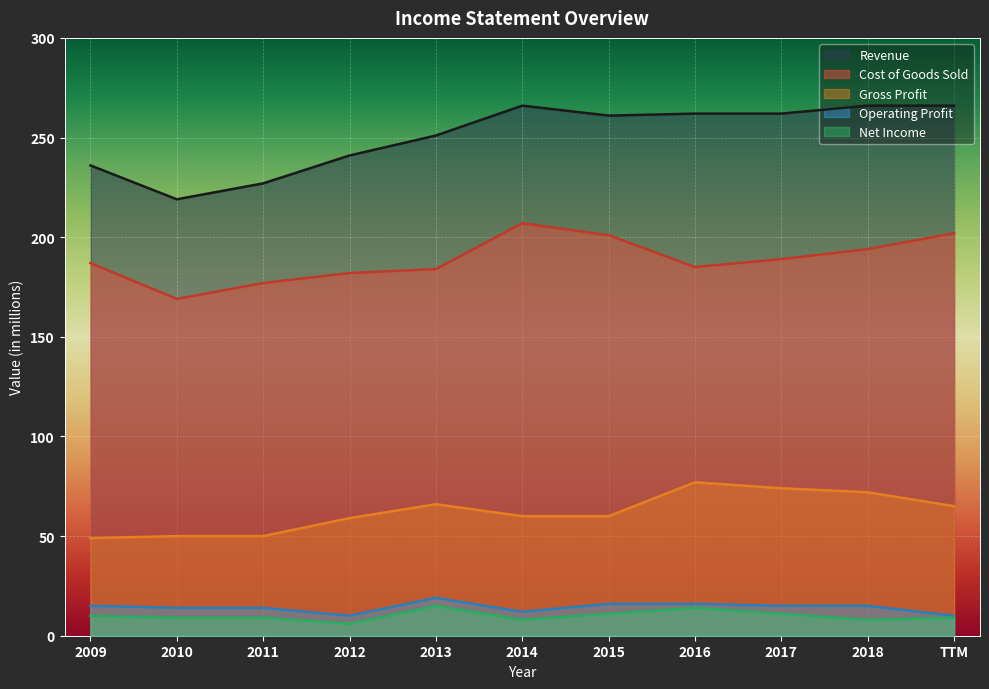

Where does the Net Income series first go above 9?

2009